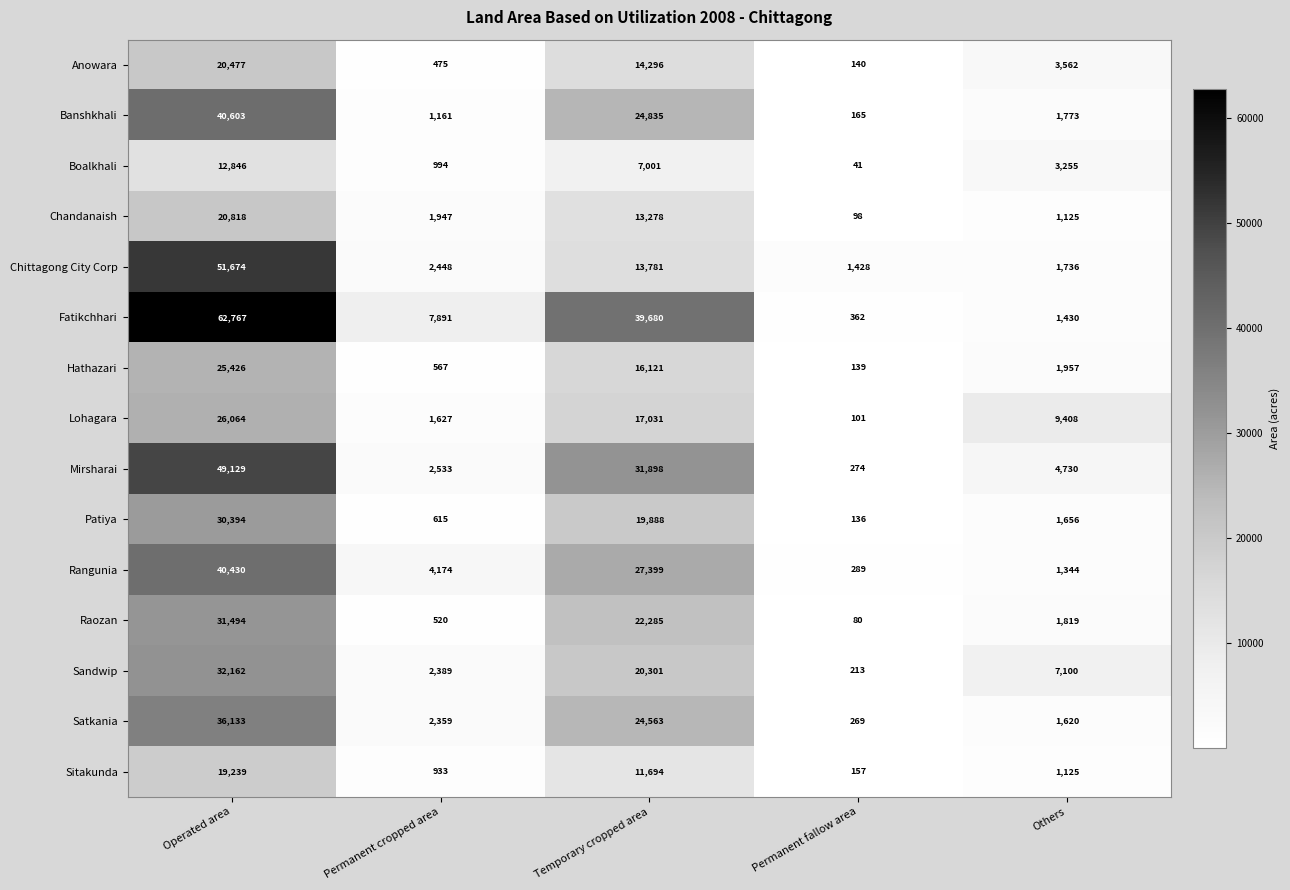

Which series has the largest total across all categories?

Fatikchhari